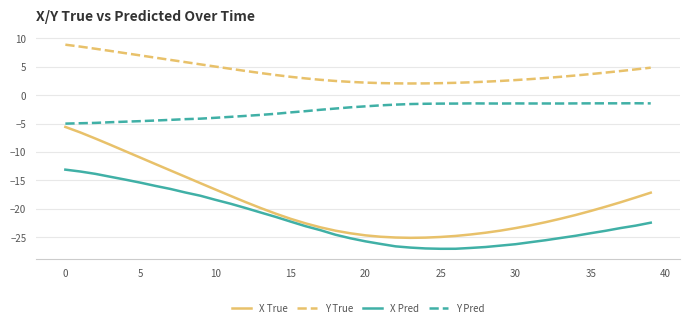

Which series has the largest total across all categories?

Y True